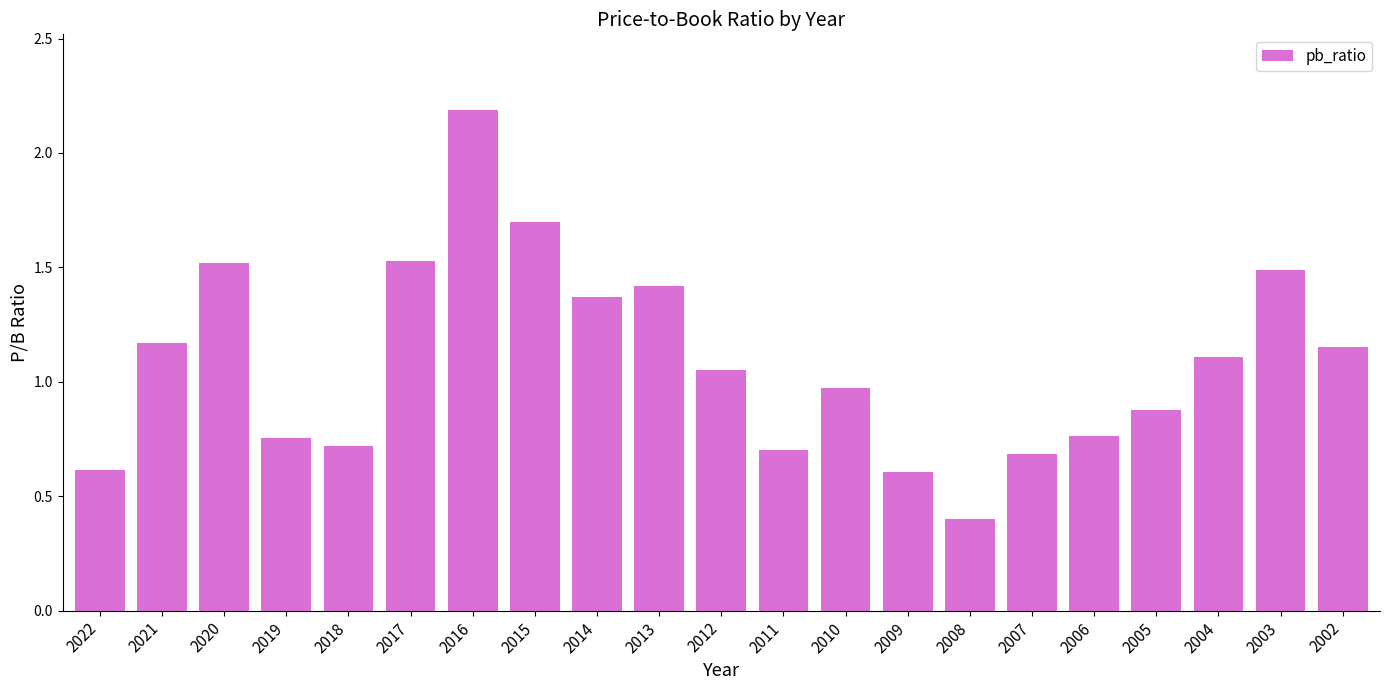

Does the chart contain any negative values?

No